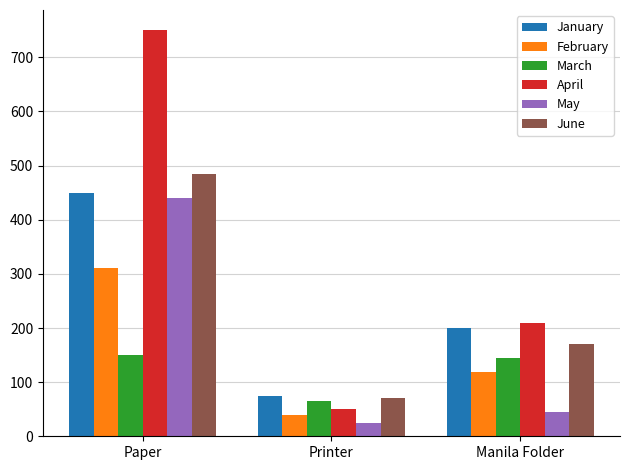

What is the difference between the May values at Manila Folder and Paper?

395